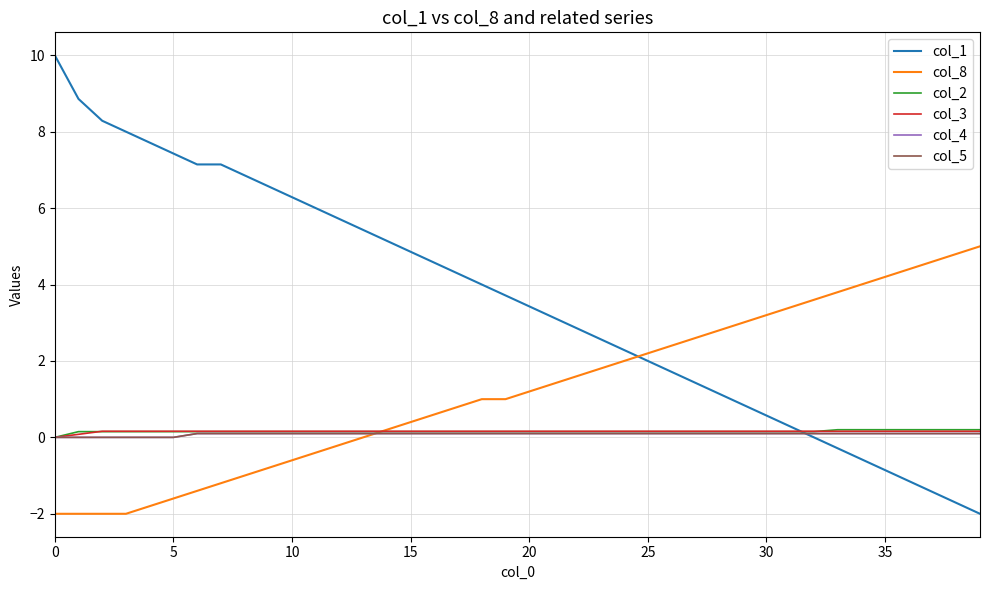

What is the label of the 13th point from the right?

27